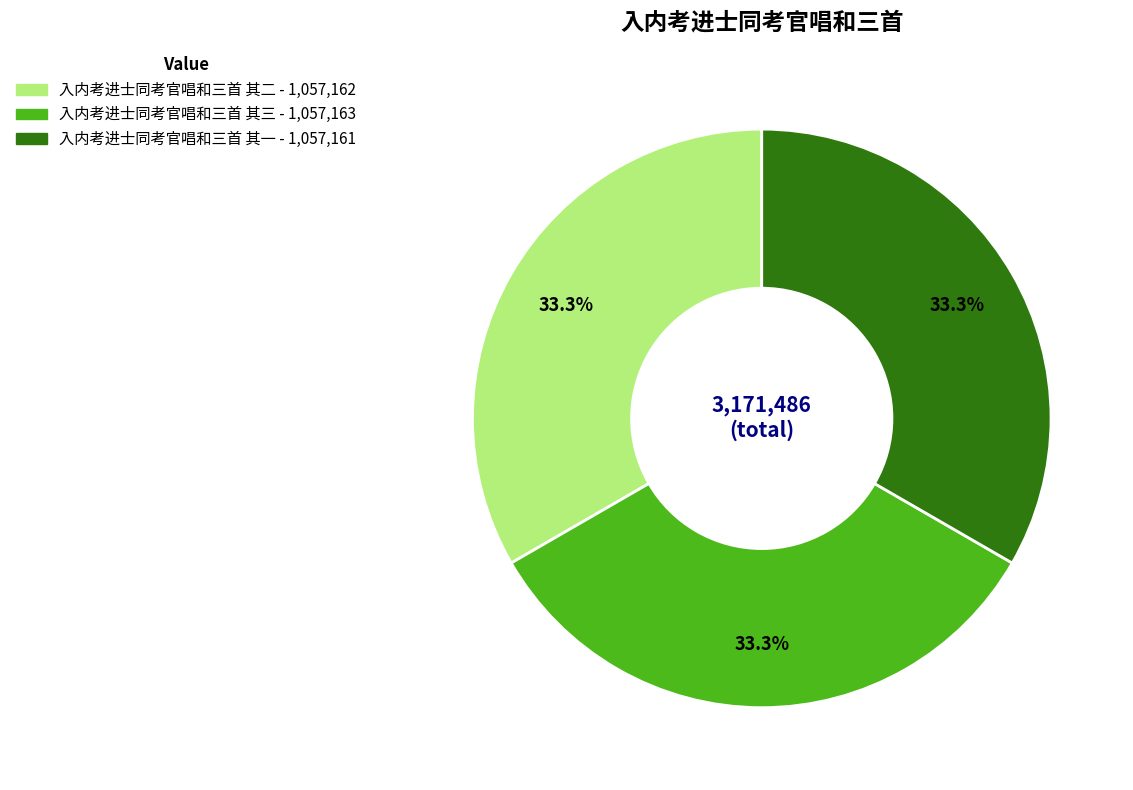

Does 入内考进士同考官唱和三首 其二 account for over 50% of the chart?

No